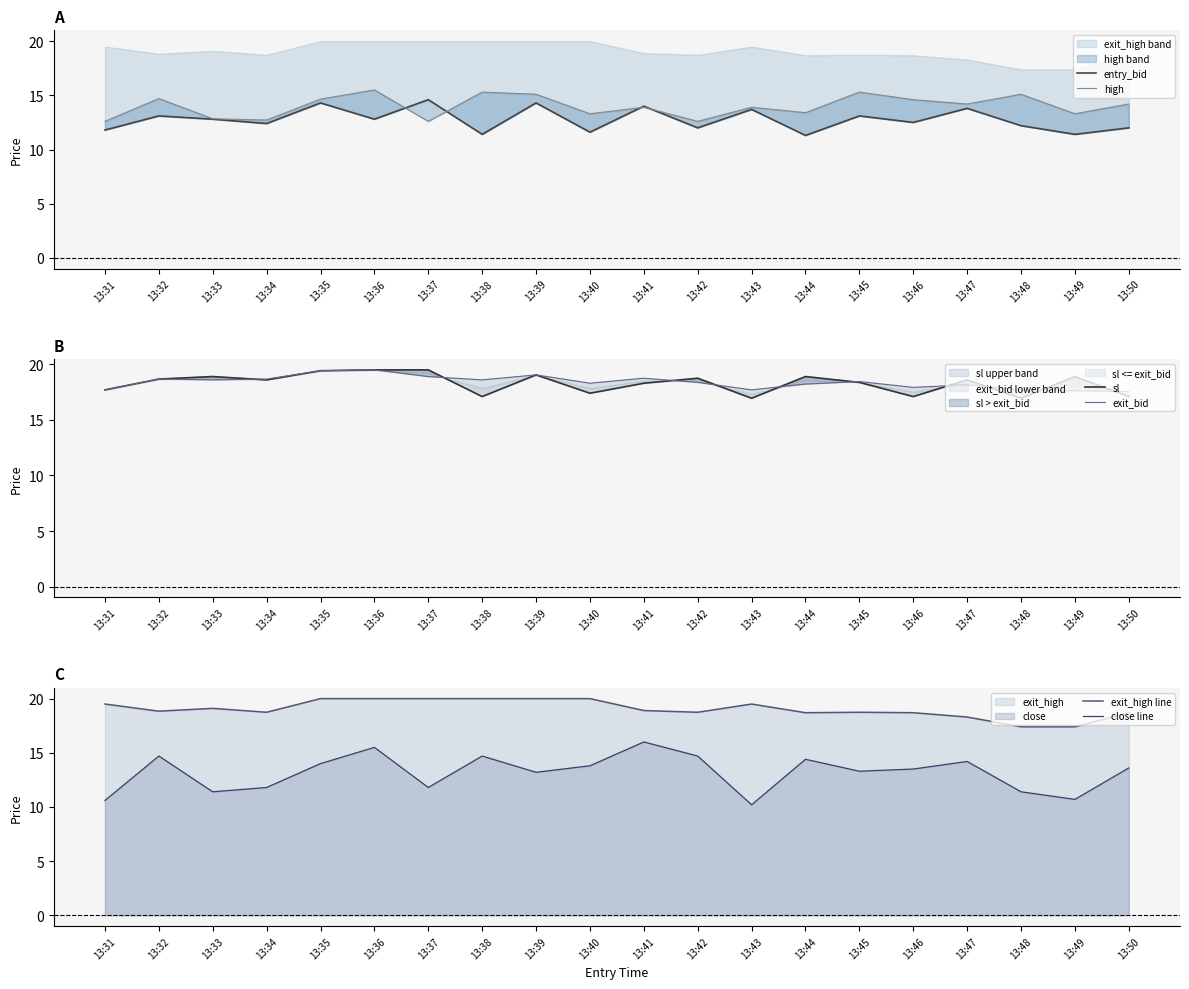

What is the value of the high point at the 18th from the left?

15.1